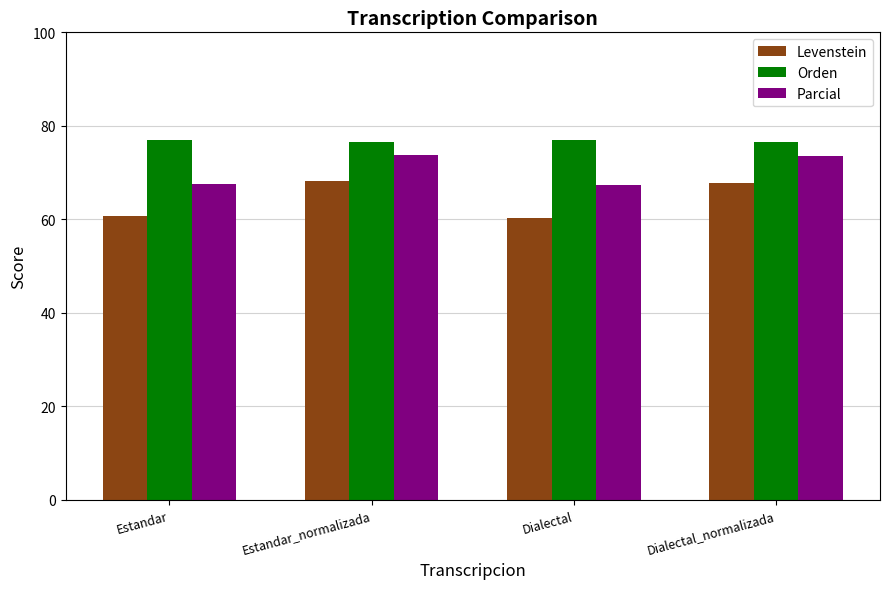

Is it true that Parcial equals 29.9 at Dialectal?

False